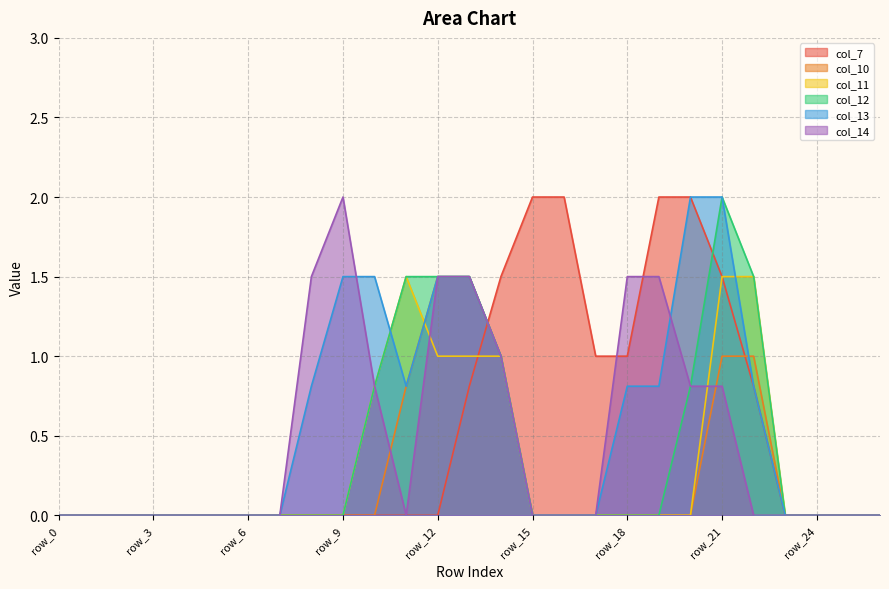

What is the difference between the col_14 values at row_13 and row_24?

1.5